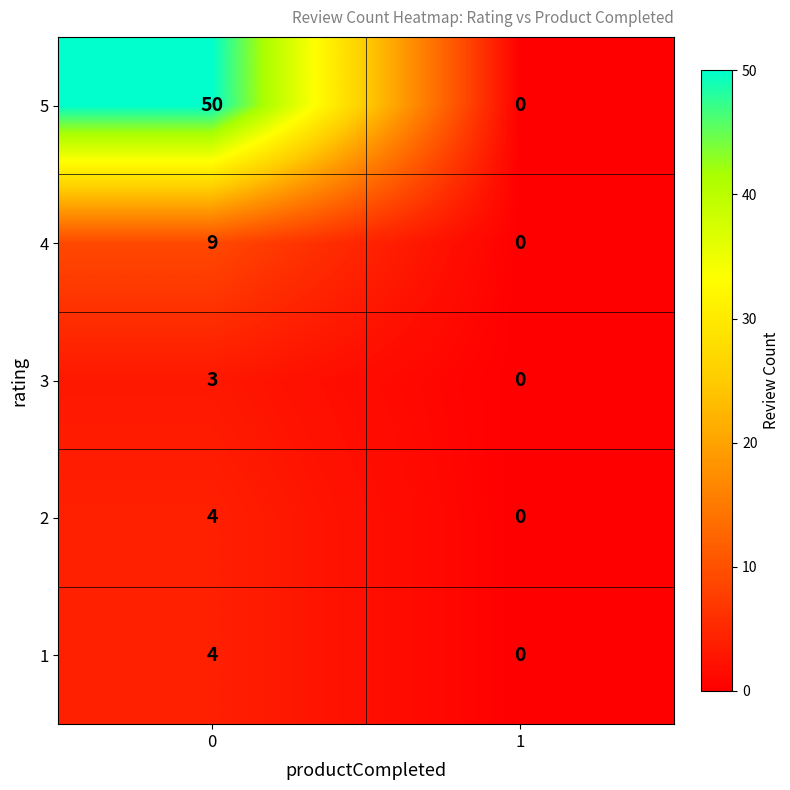

What is the difference between the 1 values at 0 and 1?

4